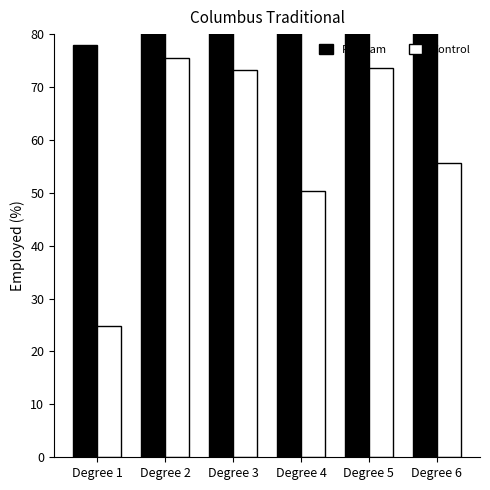

Rank the series by their maximum value, from highest to lowest.

Program, Control